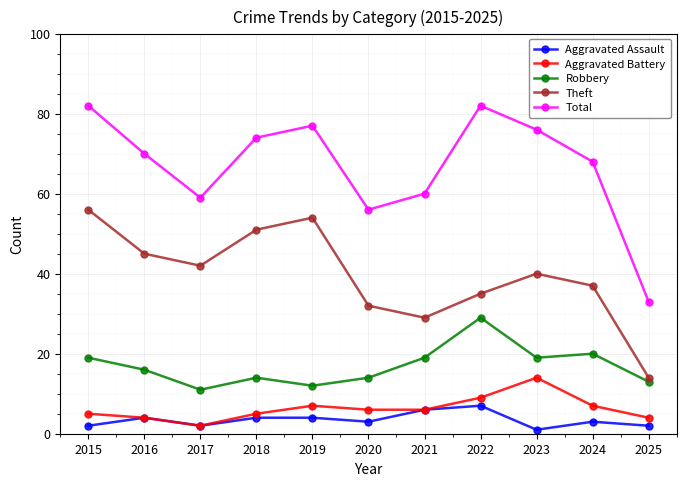

What is the difference between the second highest and minimum values in the Robbery series?

9